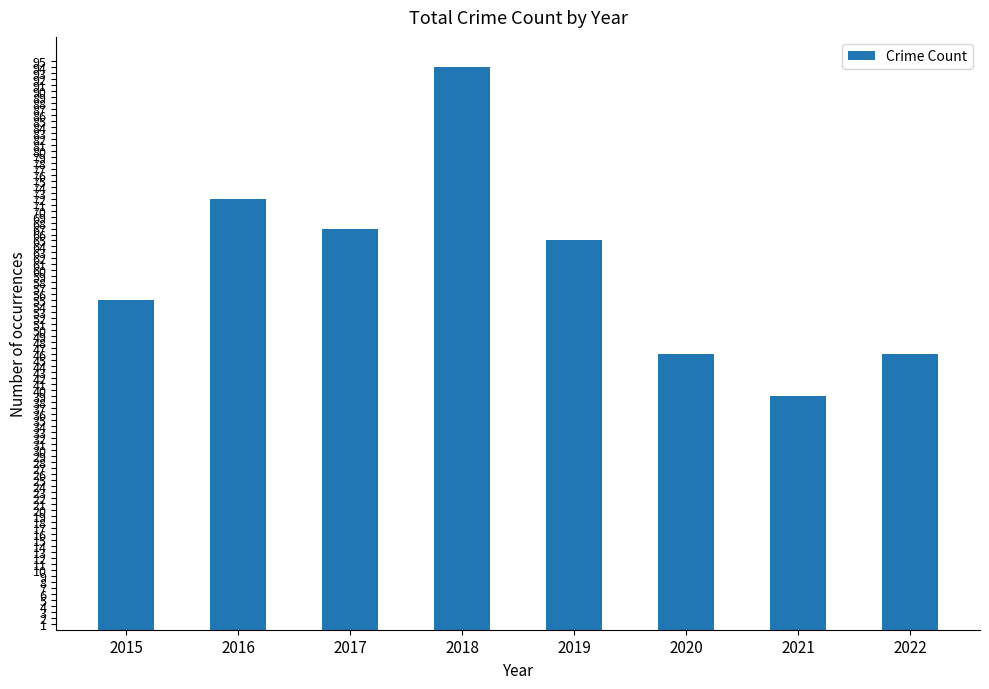

What is the sum of all values?

484